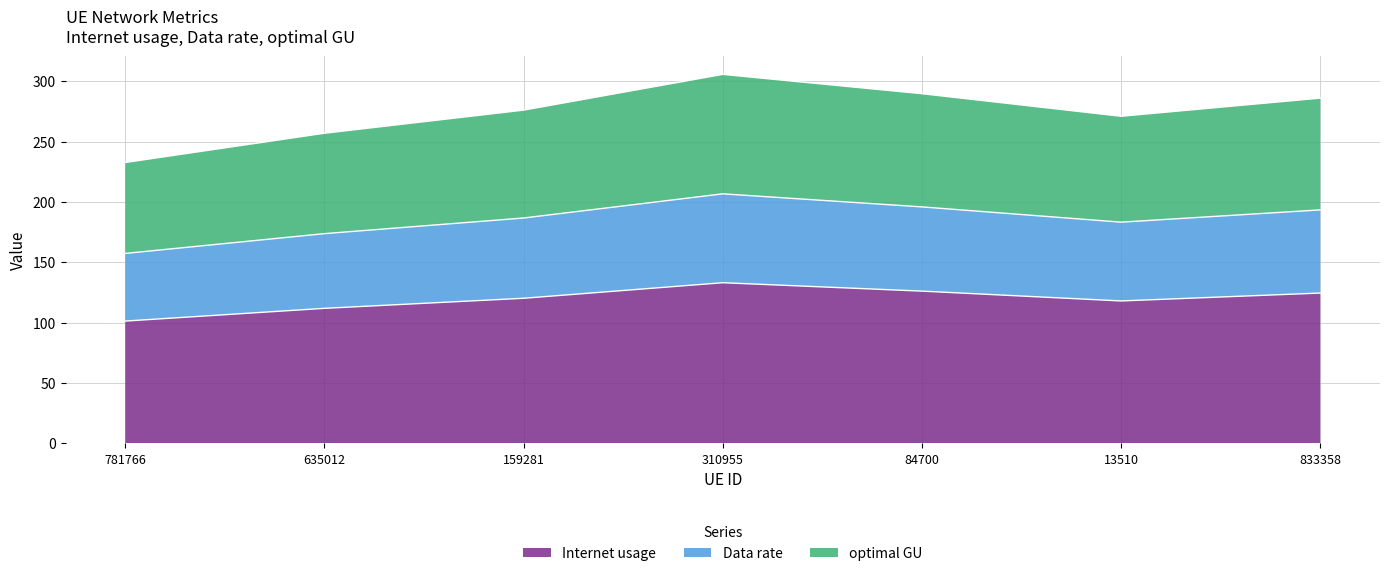

Reading left to right, extract all data points from this chart.

Internet usage: 781766=101.3	635012=111.9	159281=120.2	310955=133.1	84700=126.1	13510=118.0	833358=124.5
Data rate: 781766=157.4	635012=173.8	159281=186.7	310955=206.8	84700=195.9	13510=183.3	833358=193.5
optimal GU: 781766=232.7	635012=257.0	159281=276.2	310955=305.8	84700=289.8	13510=271.1	833358=286.1